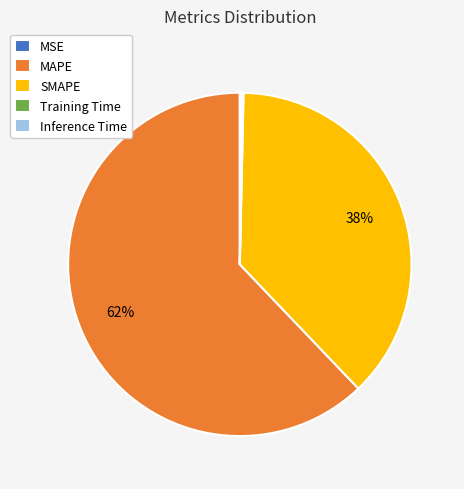

The SMAPE slice represents 38% of the pie. True or false?

True